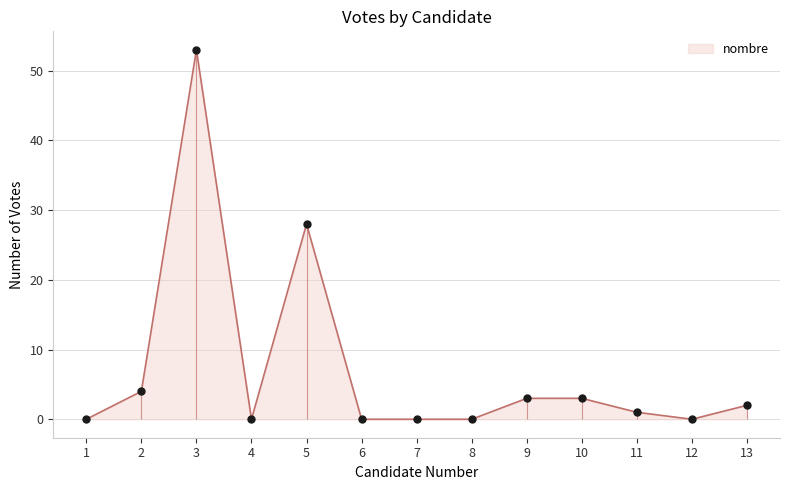

Between 9 and 6, which is larger?

9